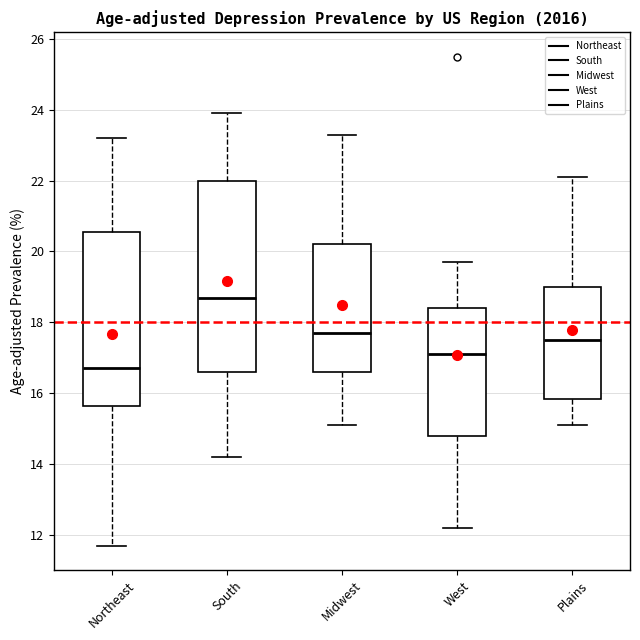

Comparing the boxes themselves (not the whiskers), which one is the tallest?

South